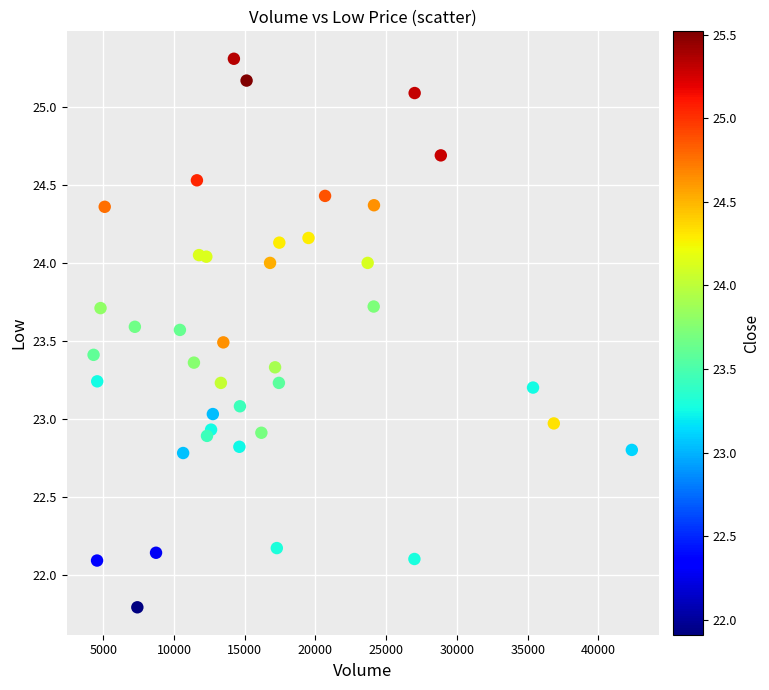

What is the range of X values (max minus min)?

38043.0